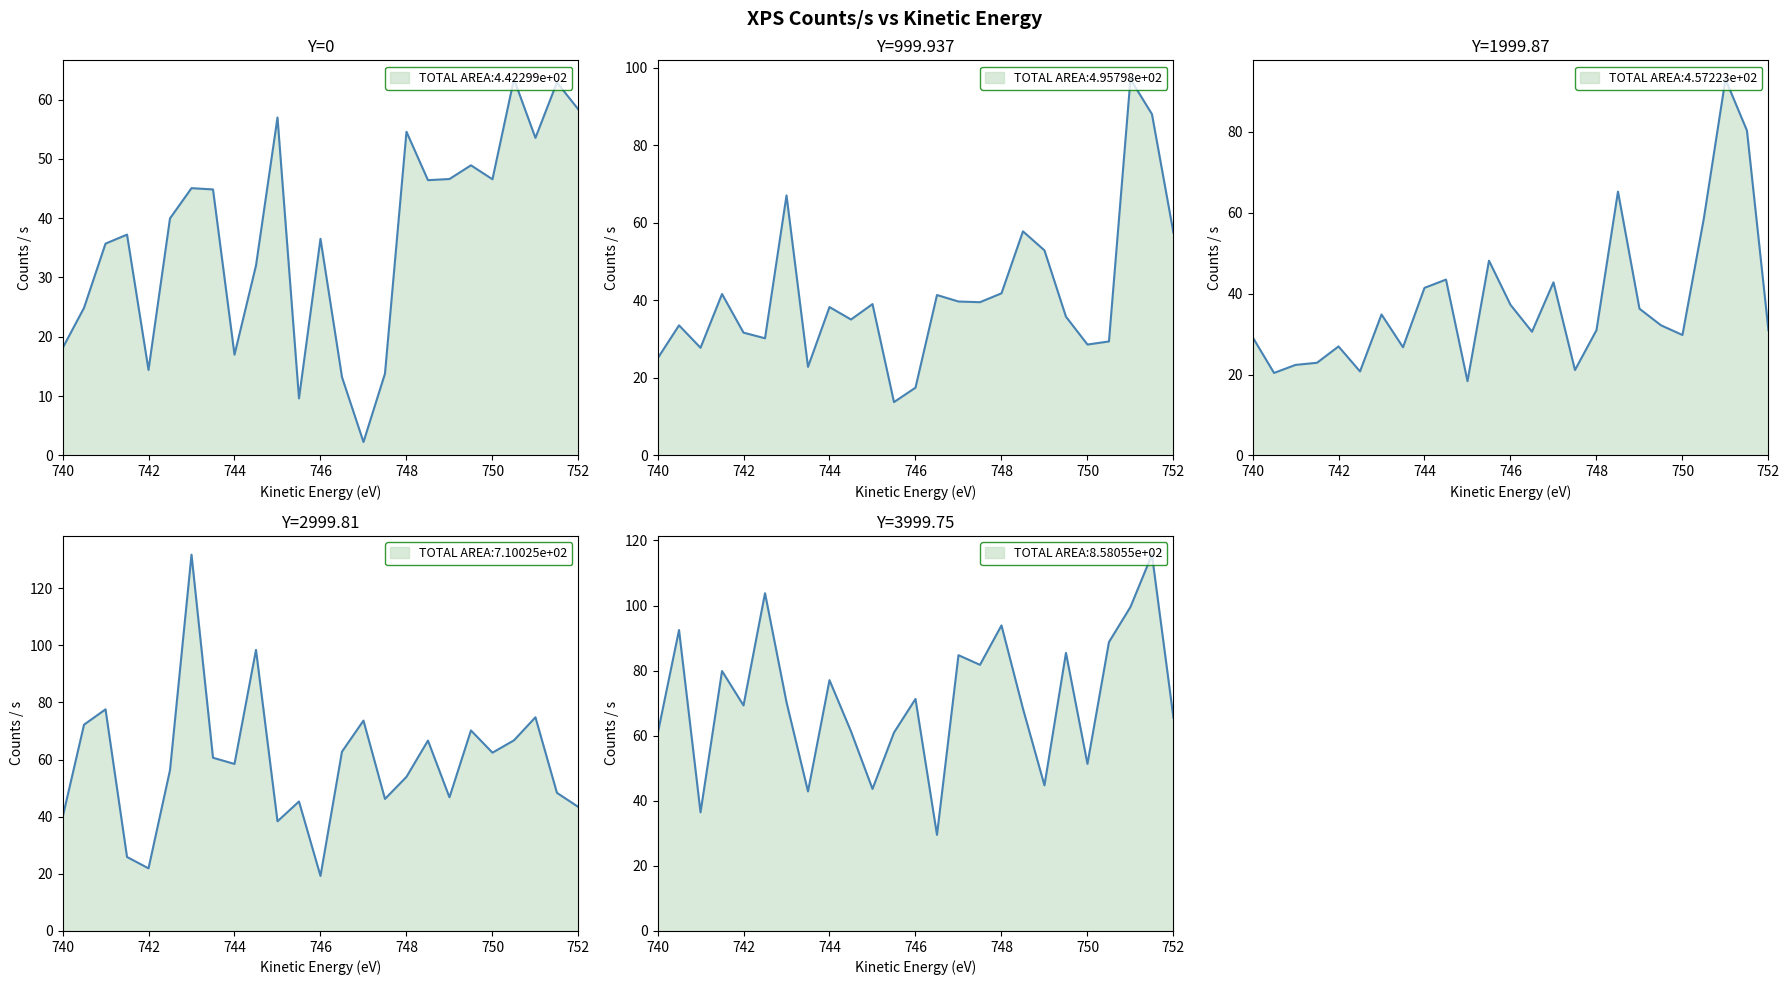

What is the label of the 18th point from the right?

743.5